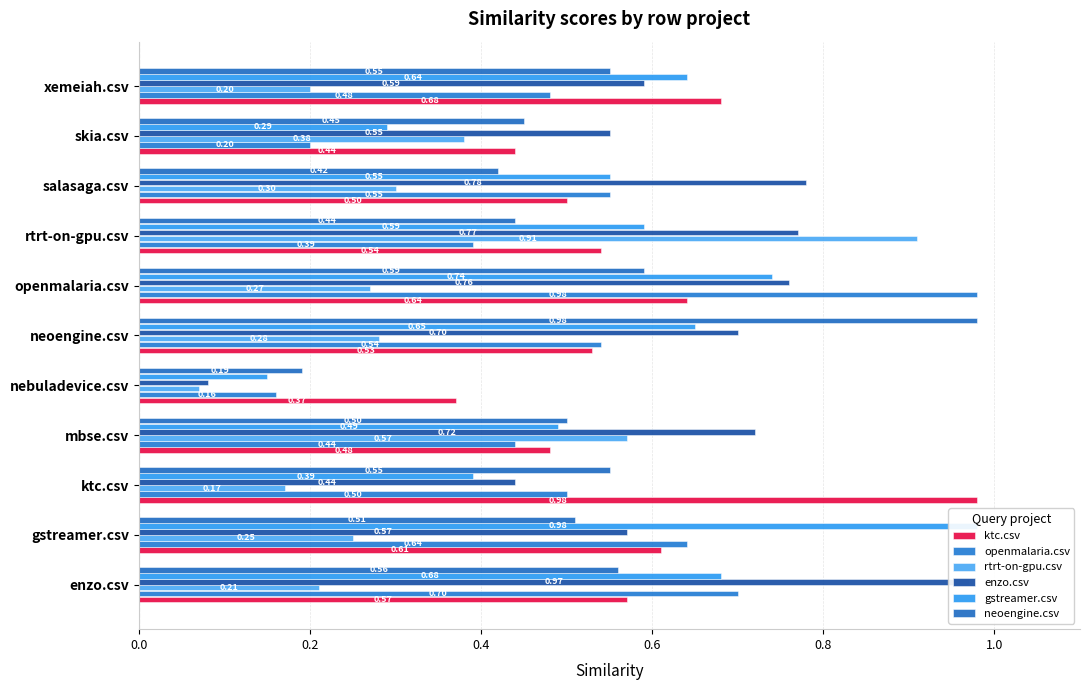

What is the label of the 10th bar from the right?

gstreamer.csv